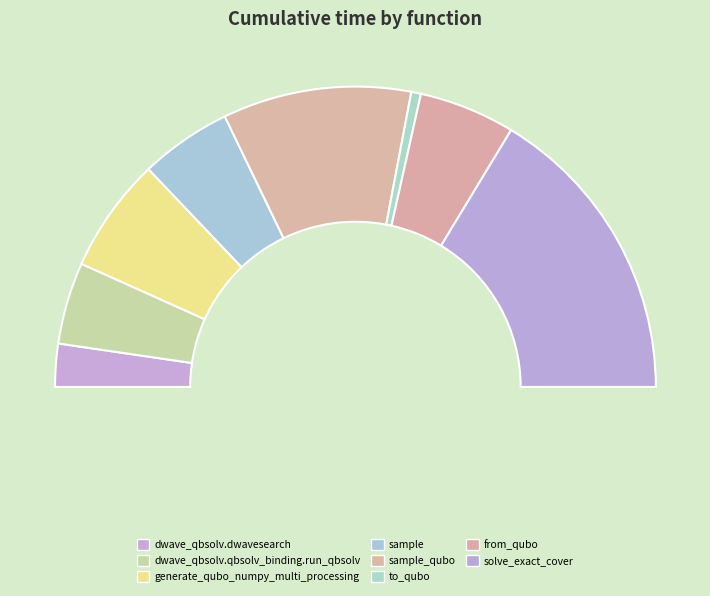

Between from_qubo and generate_qubo_numpy_multi_processing, which is larger?

generate_qubo_numpy_multi_processing